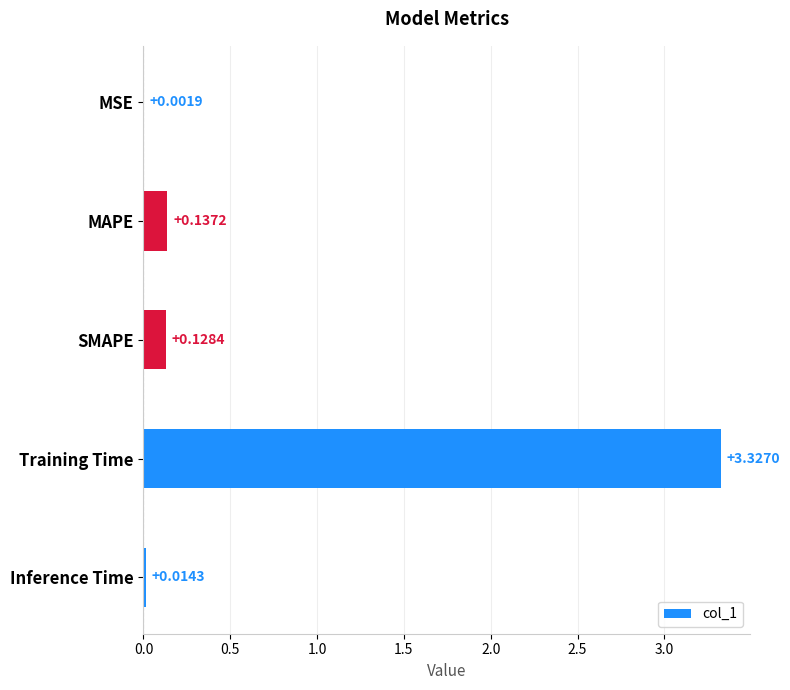

At which label is the value closest to 1?

MAPE